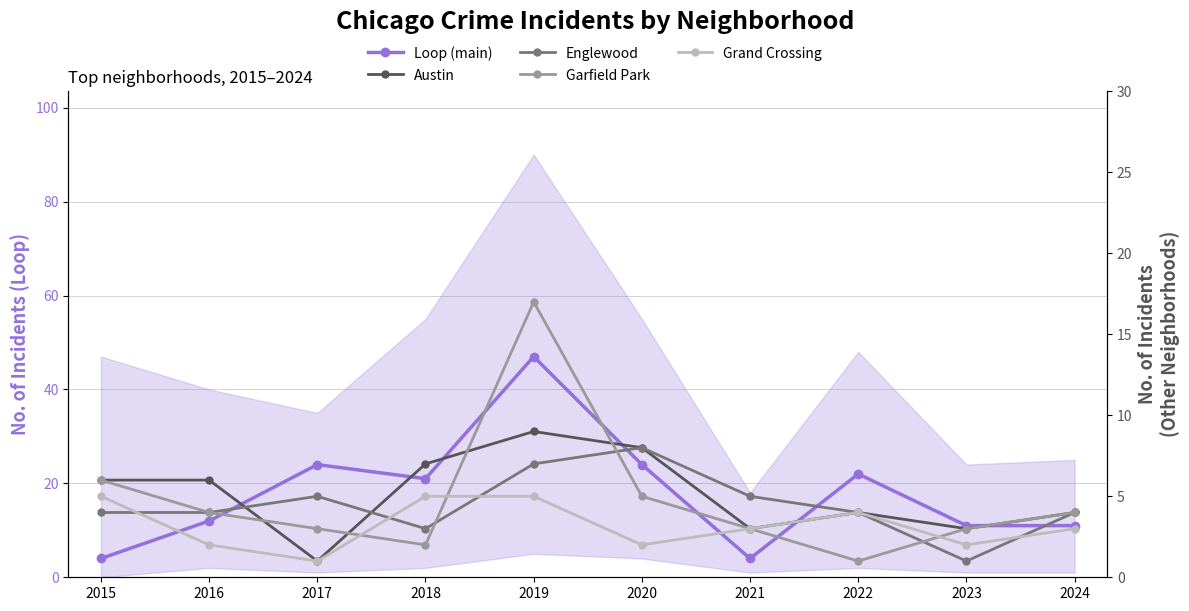

Reading right to left, extract all data points from this chart.

Loop (main): 11	11	22	4	24	47	21	24	12	4
Austin: 4	3	4	3	8	9	7	1	6	6
Englewood: 4	1	4	5	8	7	3	5	4	4
Garfield Park: 4	3	1	3	5	17	2	3	4	6
Grand Crossing: 3	2	4	3	2	5	5	1	2	5